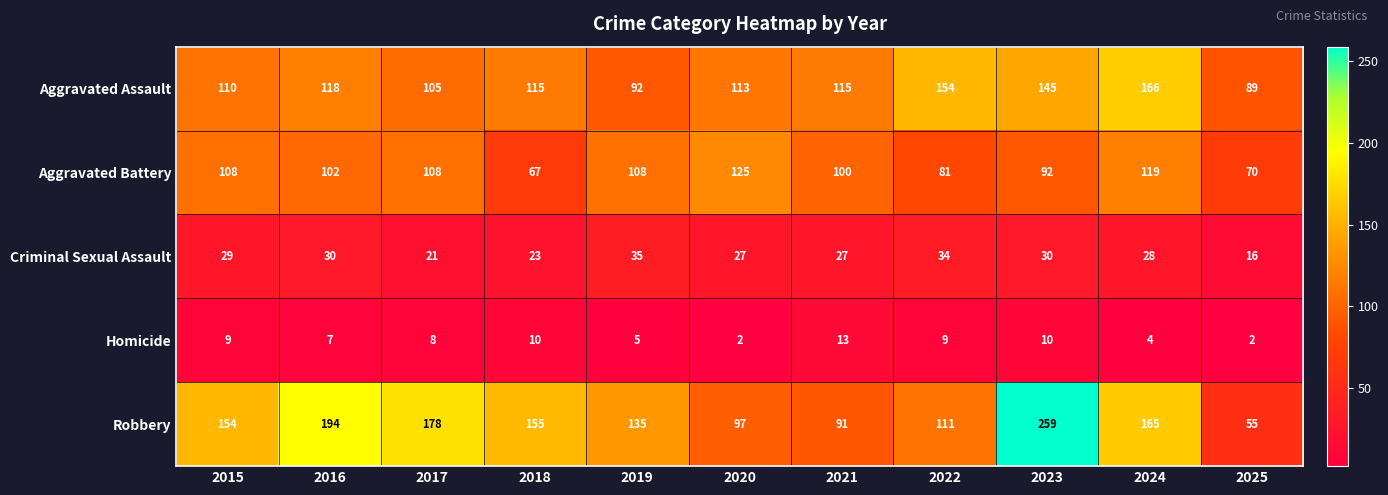

At which label is Aggravated Assault closest to 127?

2016